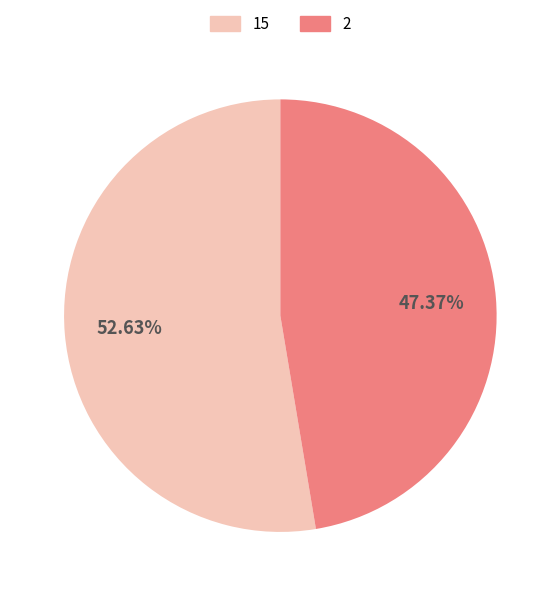

What percentage is the 2 slice, to the nearest percent?

47%